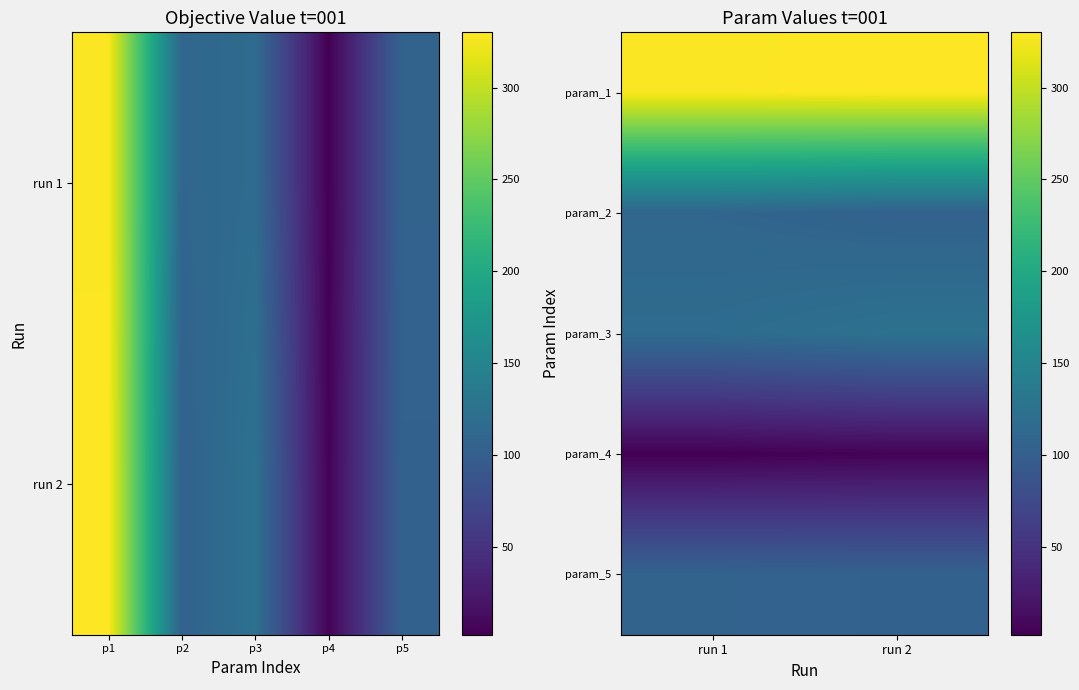

Rank the series by their maximum value, from lowest to highest.

param_4, param_5, param_2, param_3, param_1